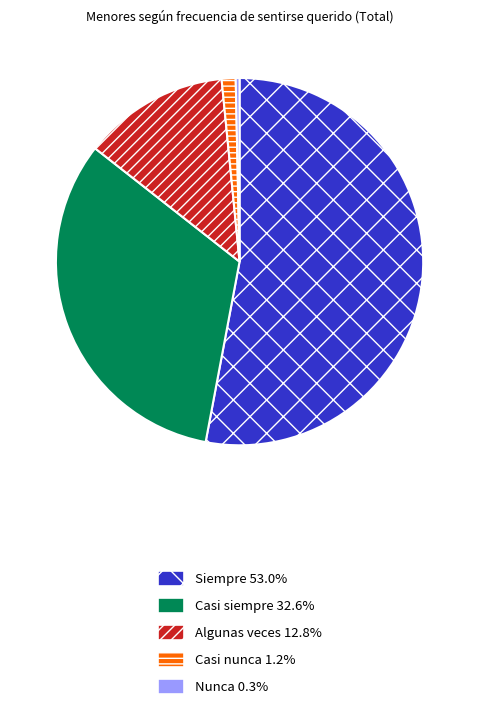

Which category has the smallest portion of the pie?

Nunca